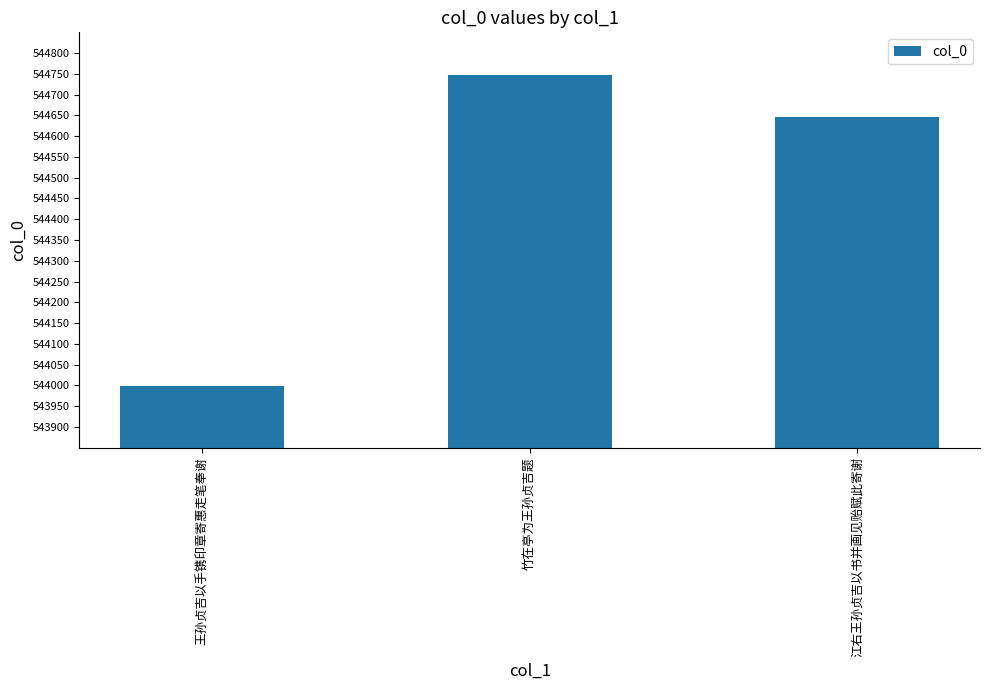

Reading right to left, transcribe all the data shown in this chart.

544647	544748	543998